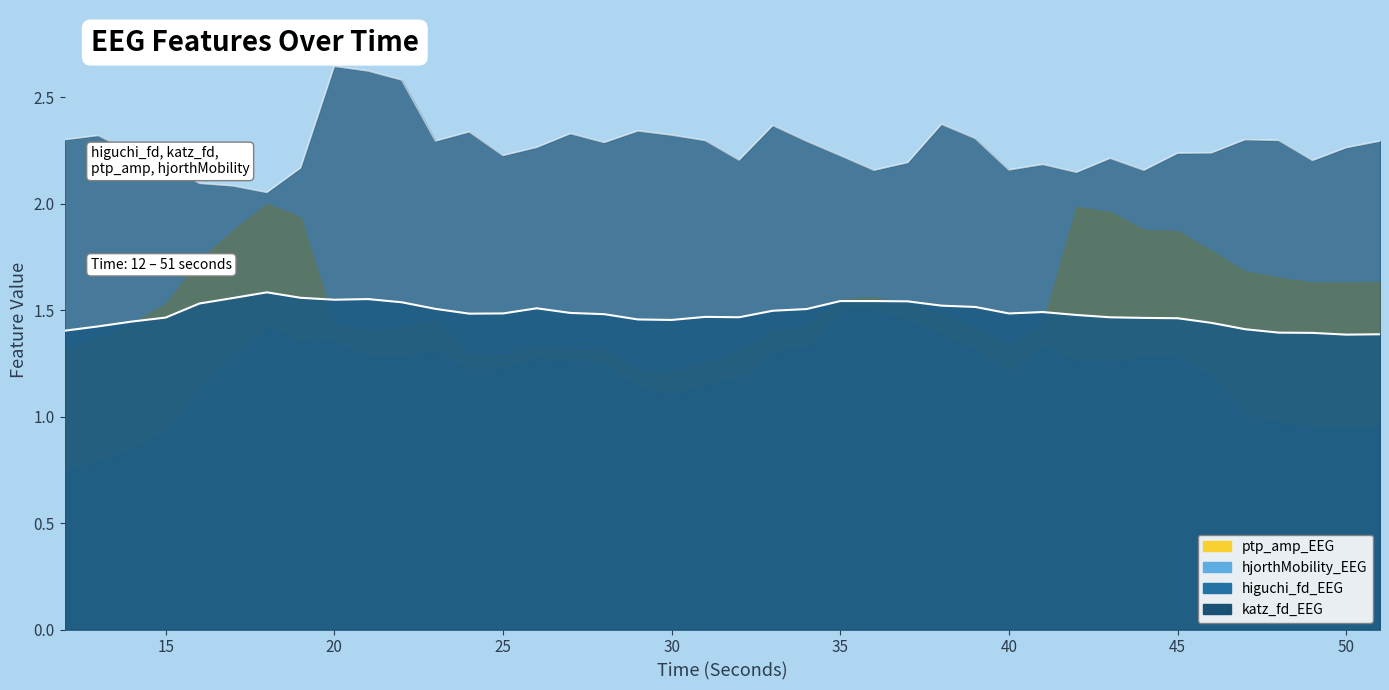

The higuchi_fd_EEG series shows 1.4 at 13. True or false?

True